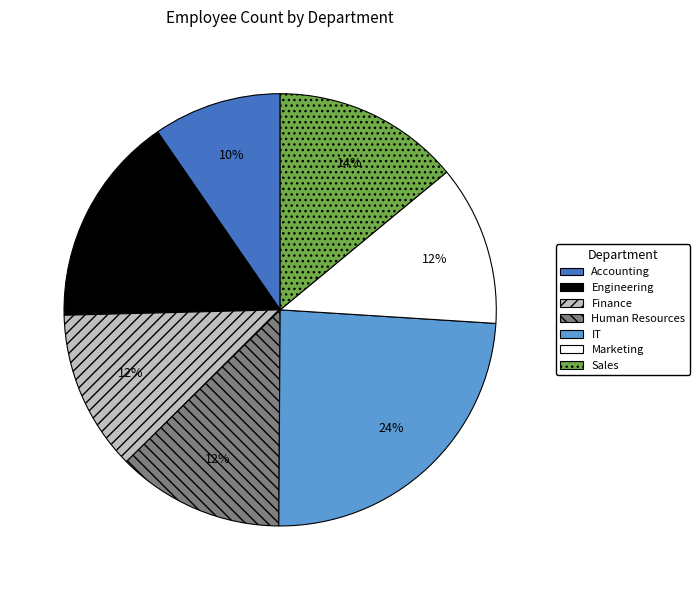

Which has a higher value, Accounting or Sales?

Sales